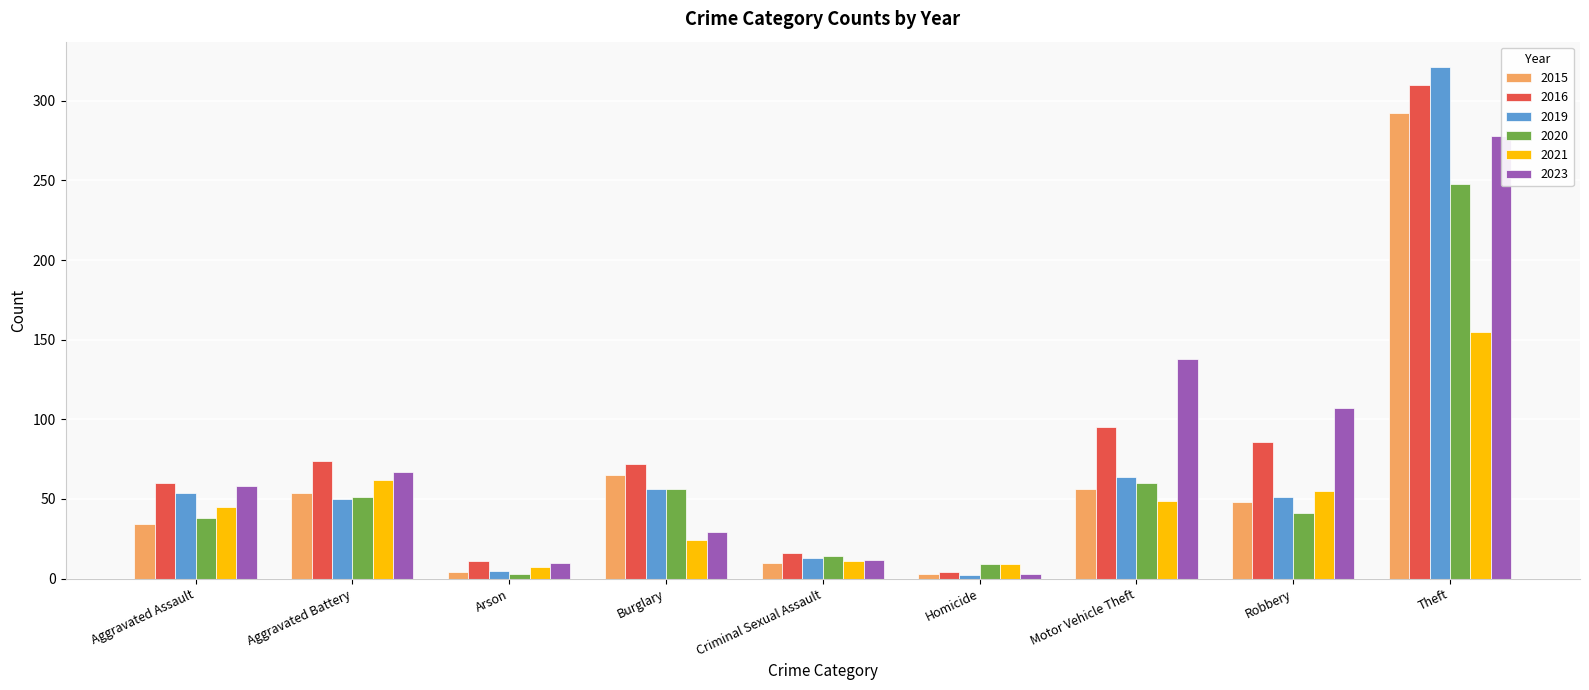

Which label corresponds to the largest value in the chart?

Theft